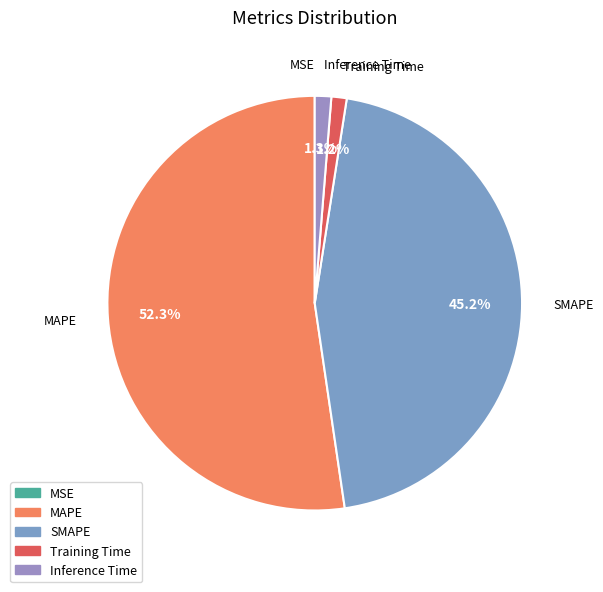

To the nearest percent, what is the difference between the SMAPE and Inference Time slice percentages?

44%